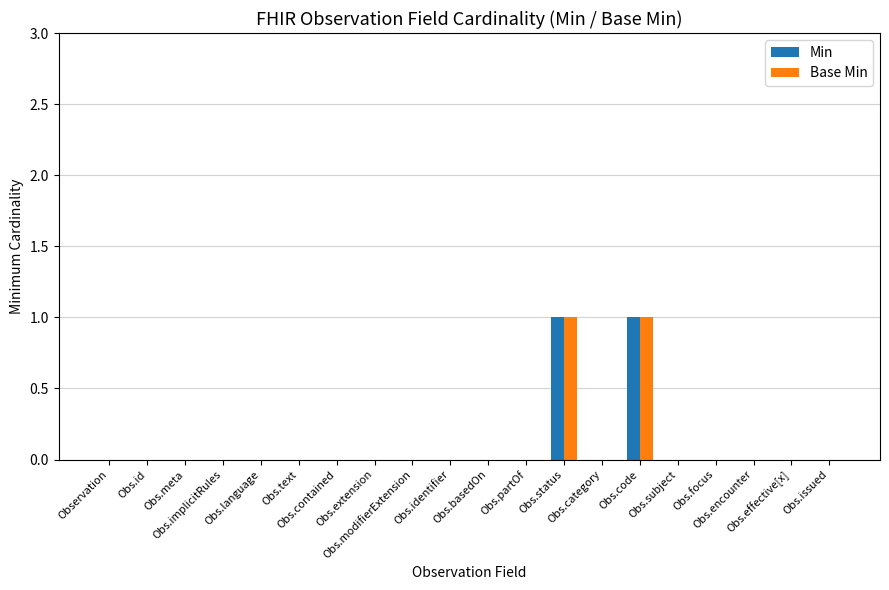

Reading left to right, list all the values displayed in this chart.

Min: 0	0	0	0	0	0	0	0	0	0	0	0	1	0	1	0	0	0	0	0
Base Min: 0	0	0	0	0	0	0	0	0	0	0	0	1	0	1	0	0	0	0	0